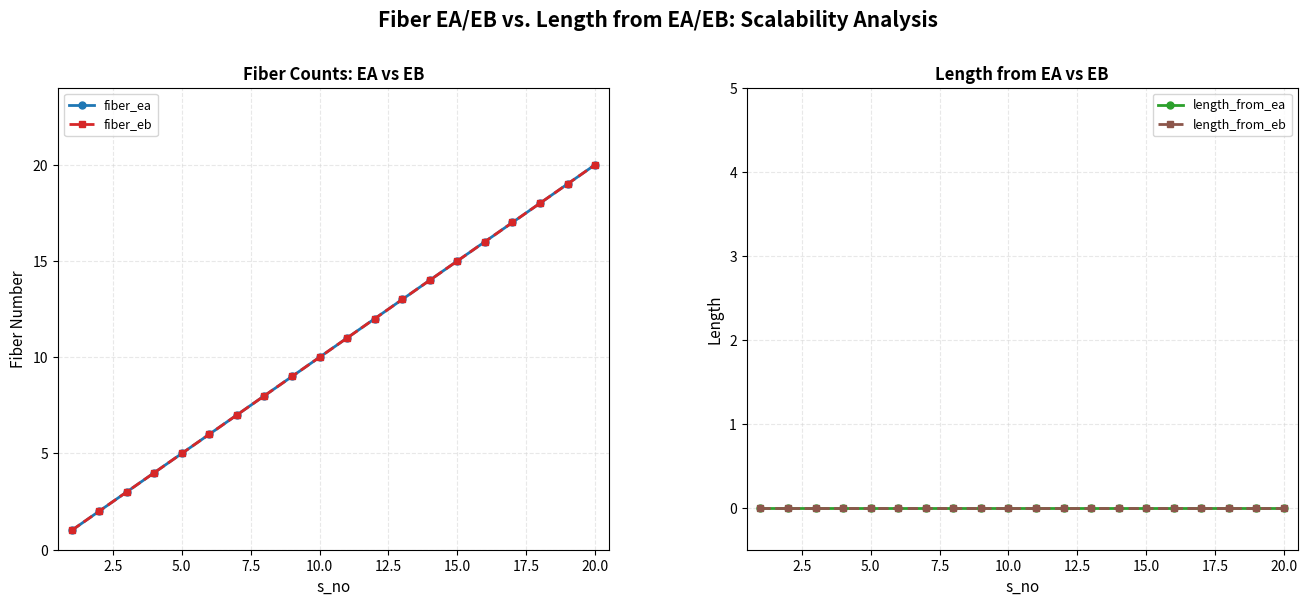

True or false: fiber_ea and length_from_ea intersect in this chart.

False